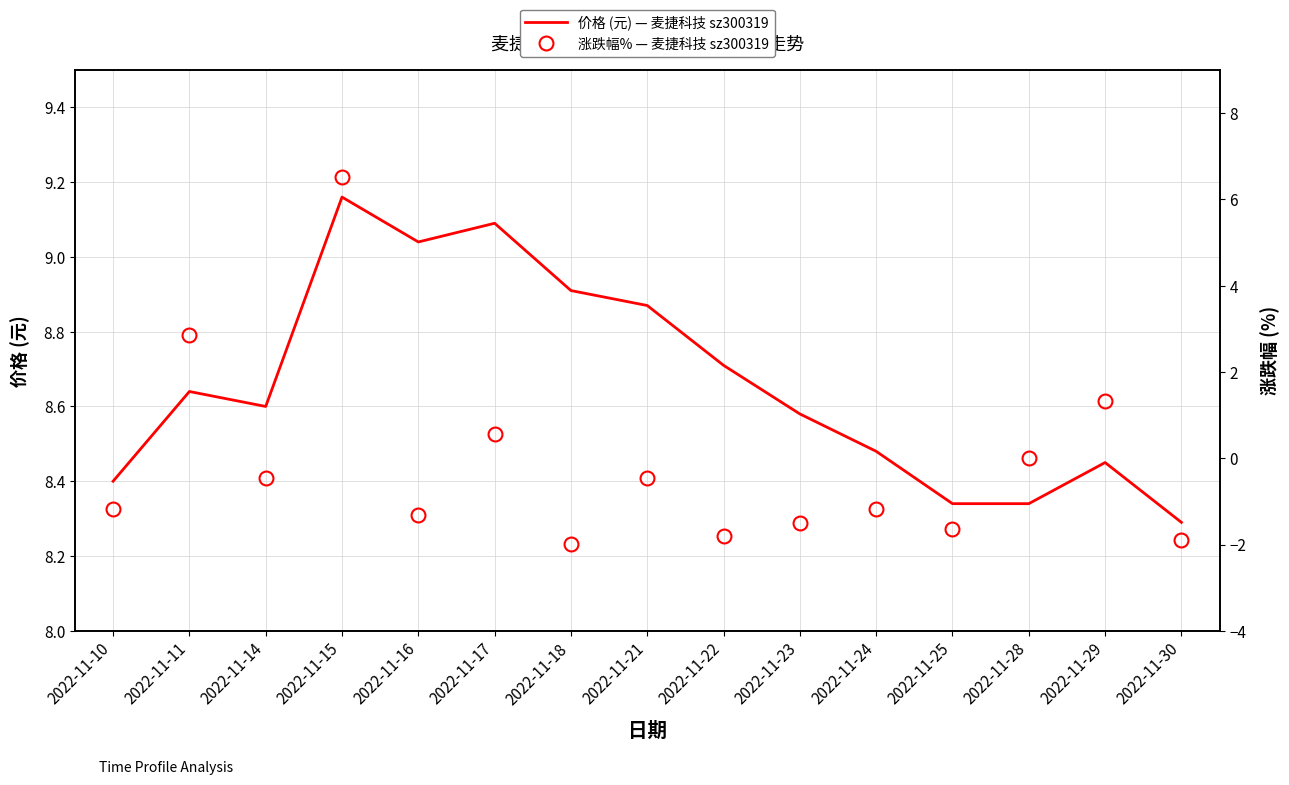

List the series in order of their overall mean, lowest first.

涨跌幅% — 麦捷科技 sz300319, 价格 (元) — 麦捷科技 sz300319